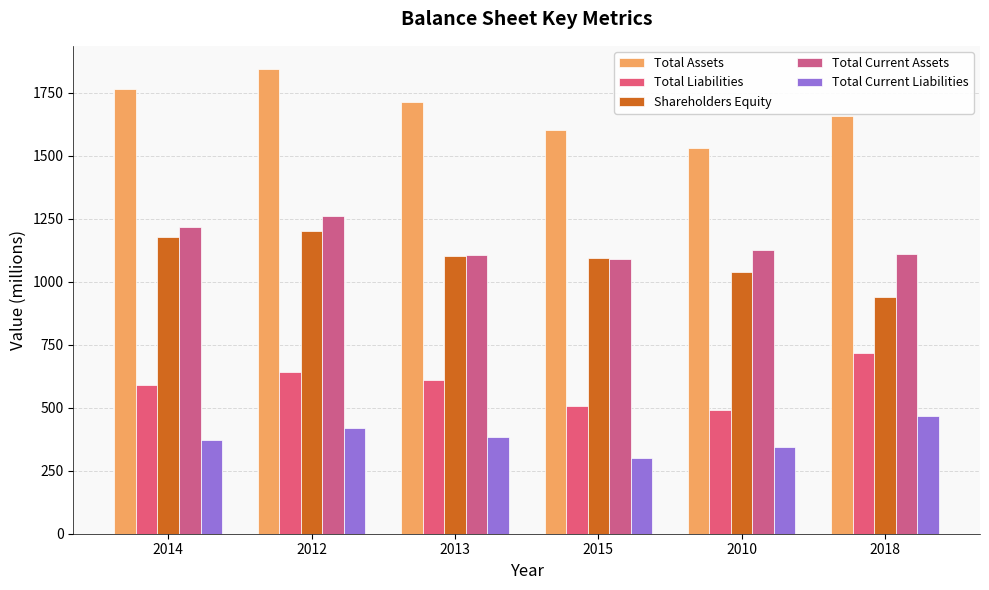

Where does the Shareholders Equity series first go above 1104?

2014